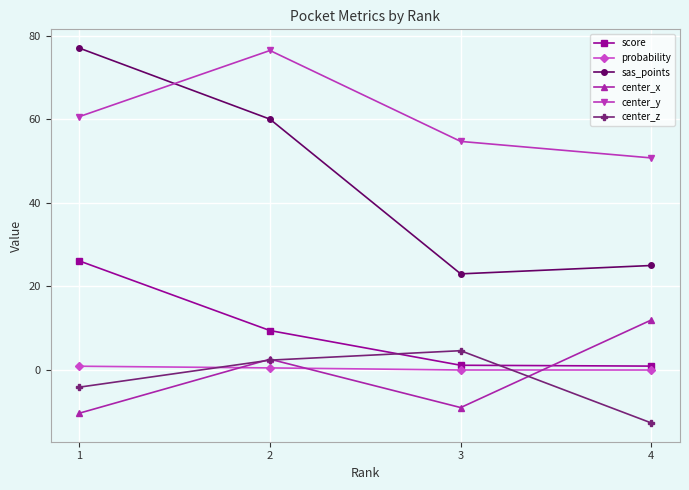

Is the value of probability at 2 greater than the value of score at 2?

No